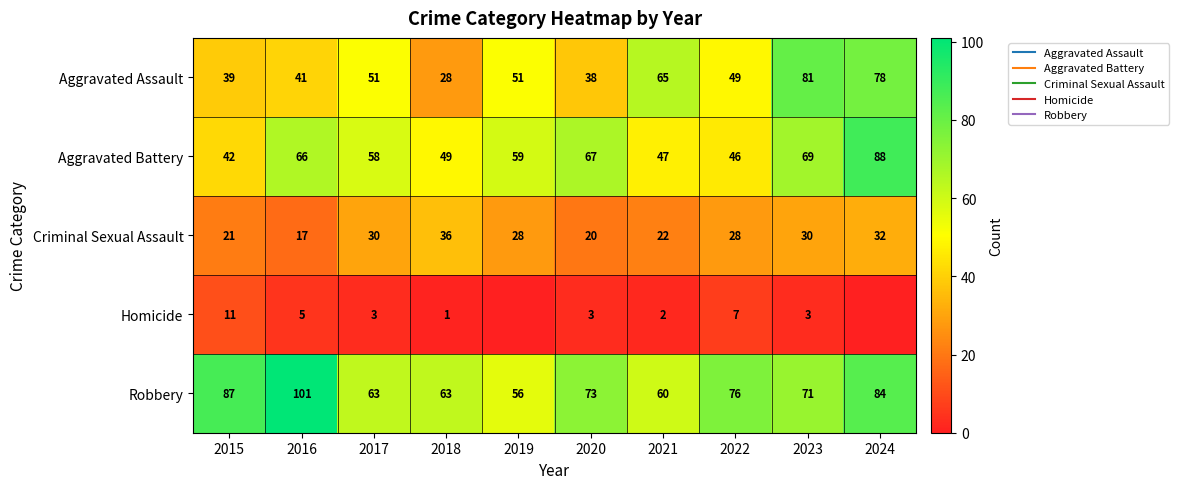

What is the maximum value shown in the chart?

101